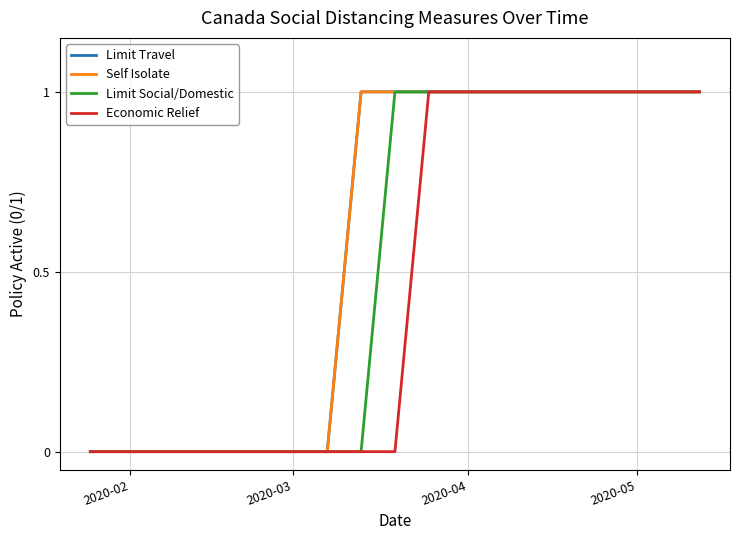

Is this an area chart (filled region under the line)?

No